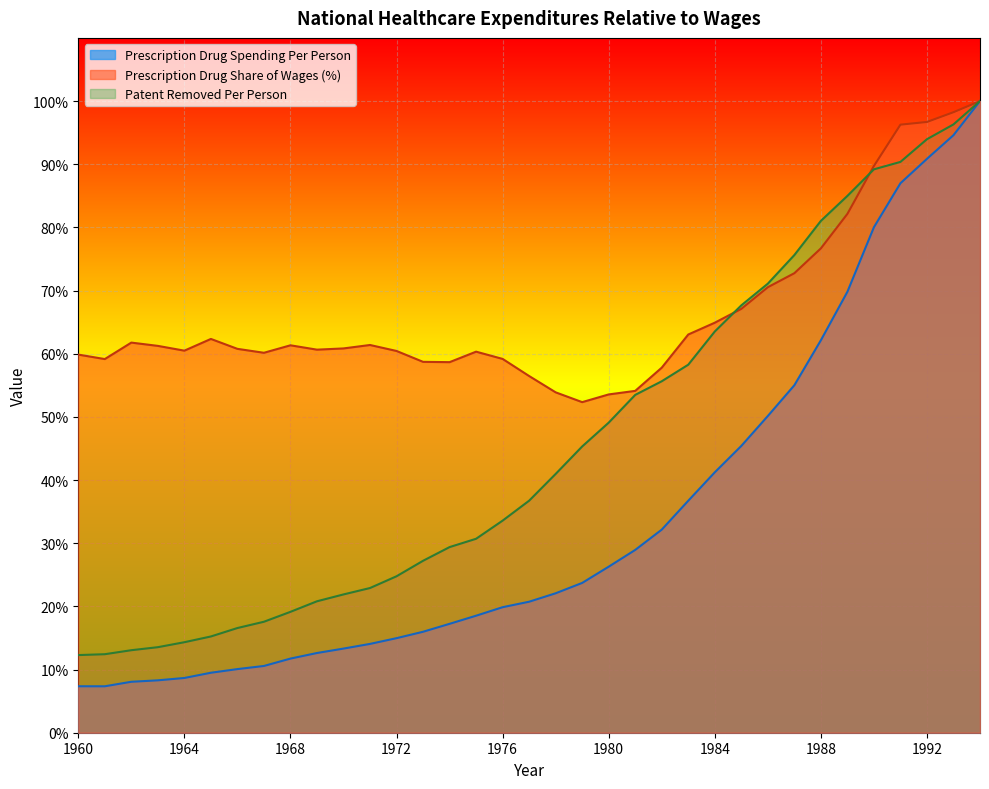

What is the difference between the second highest and minimum values in the Prescription Drug Share of Wages (%) series?

45.9